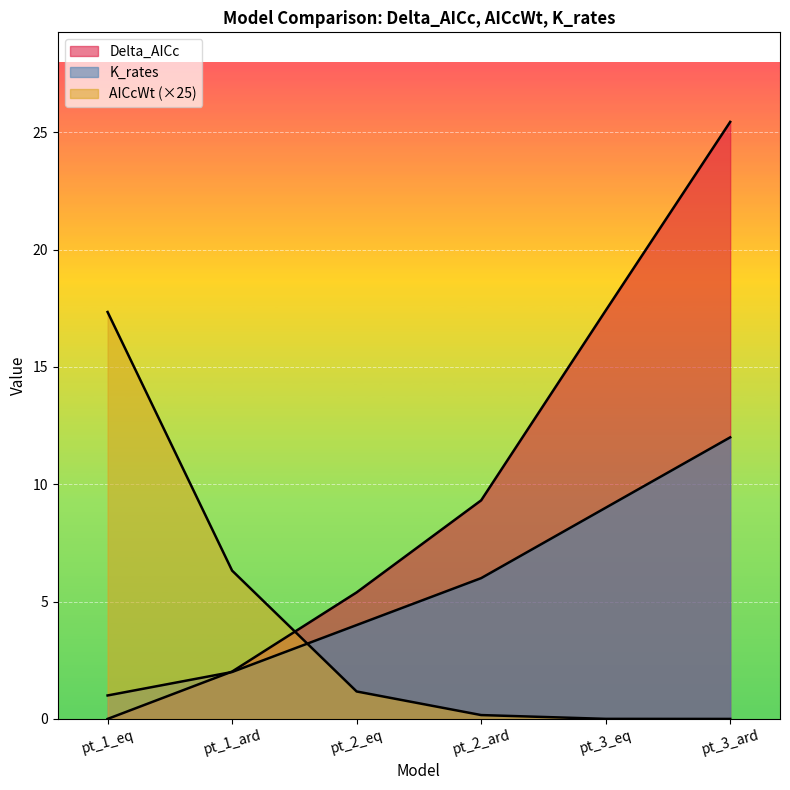

How many lines are shown in the chart?

3